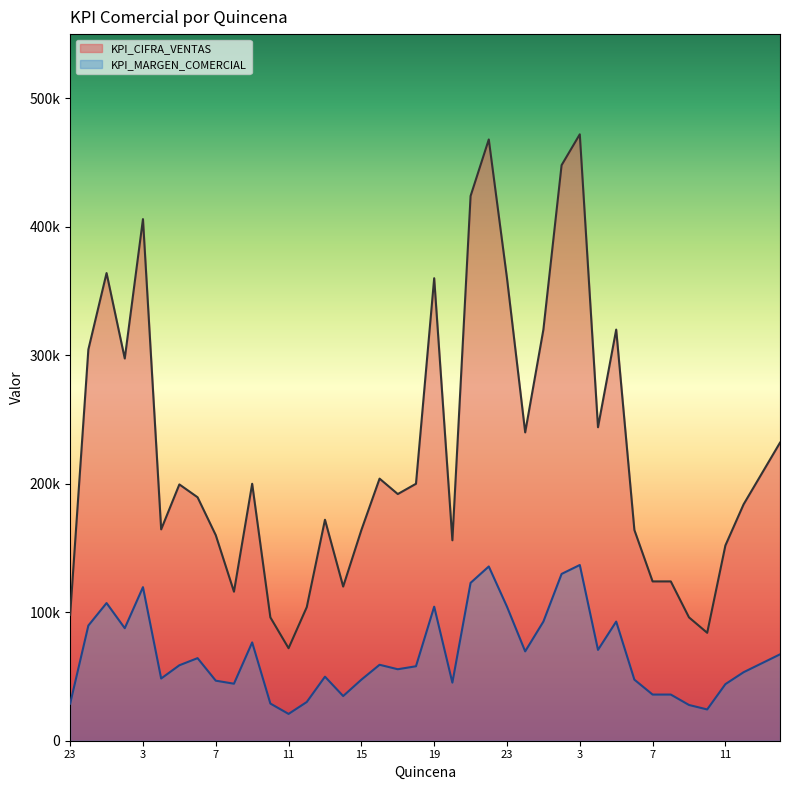

How many values in the KPI_MARGEN_COMERCIAL series exceed 58729?

19